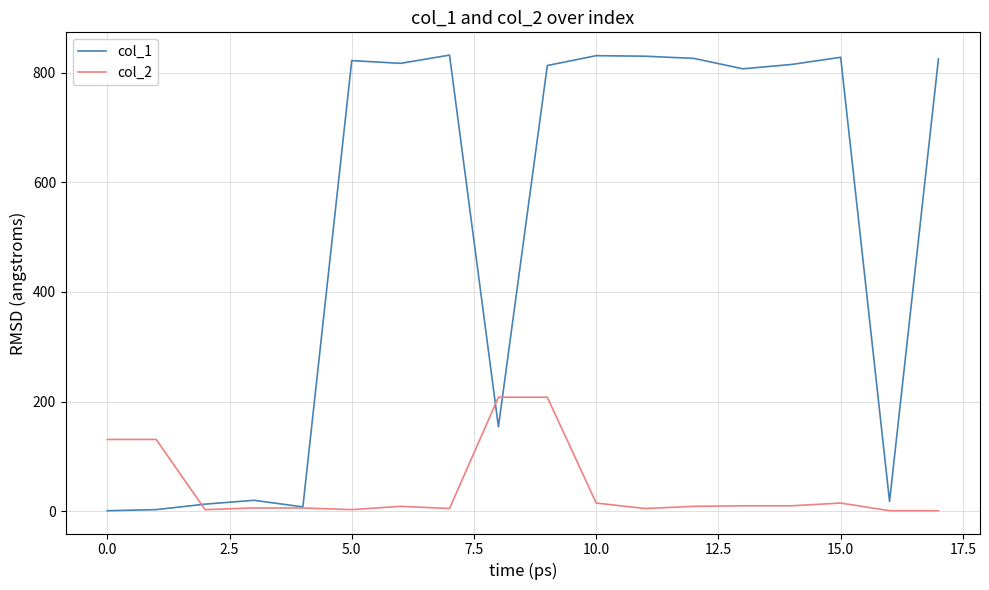

List the series in order of their overall mean, lowest first.

col_2, col_1